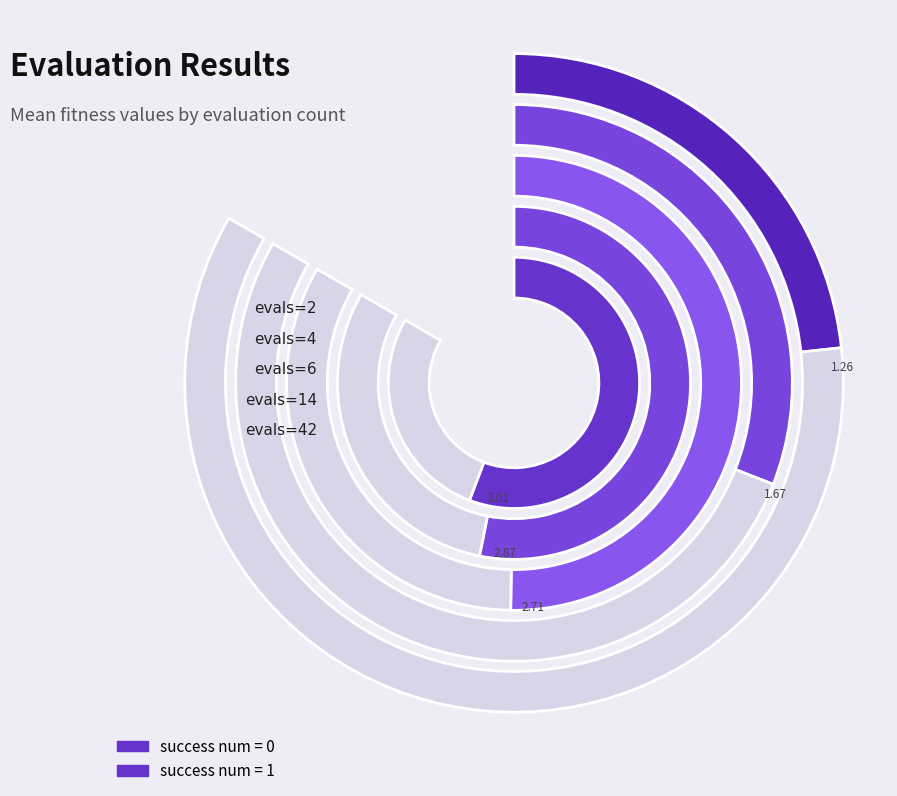

Which has a higher value, evals=42 or evals=6?

evals=6